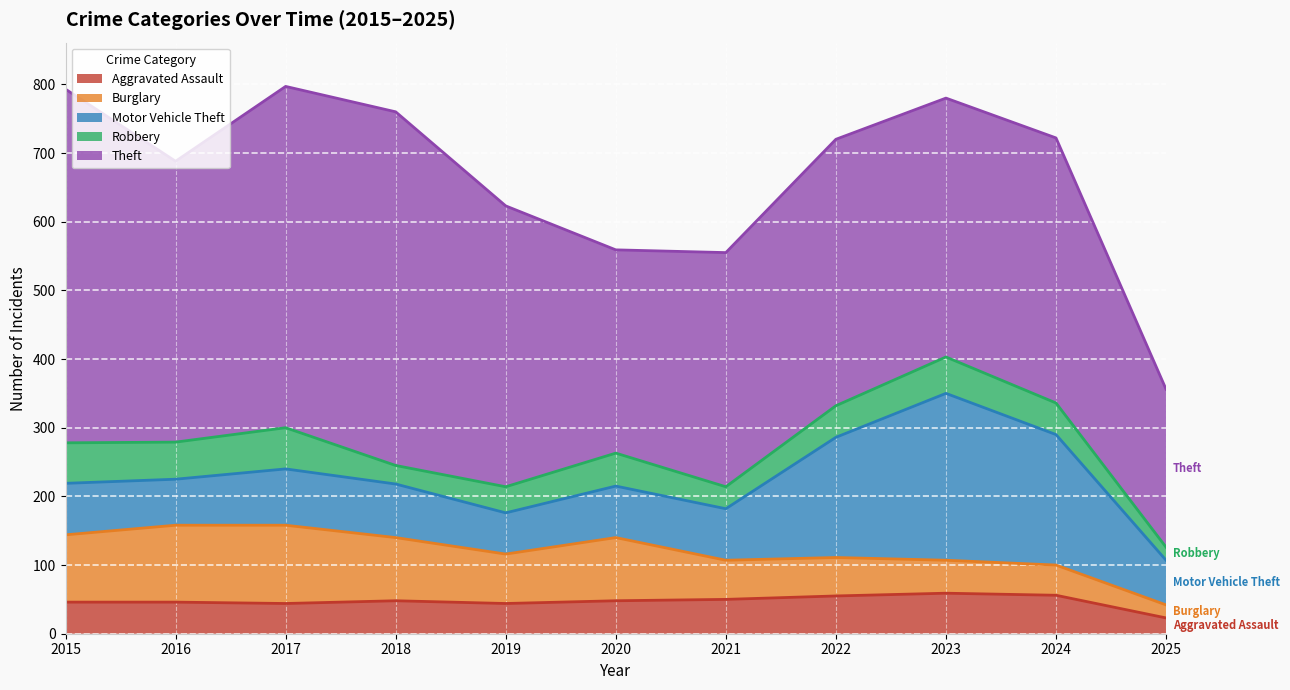

How many values in the Burglary series are below 72?

5